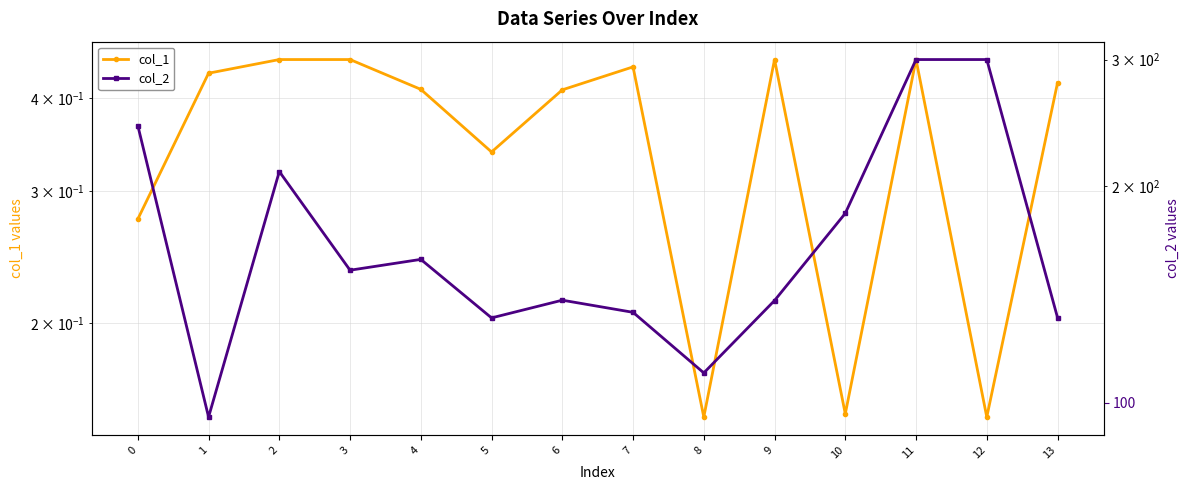

What is the value of the col_1 point at the 13th from the left?

0.1